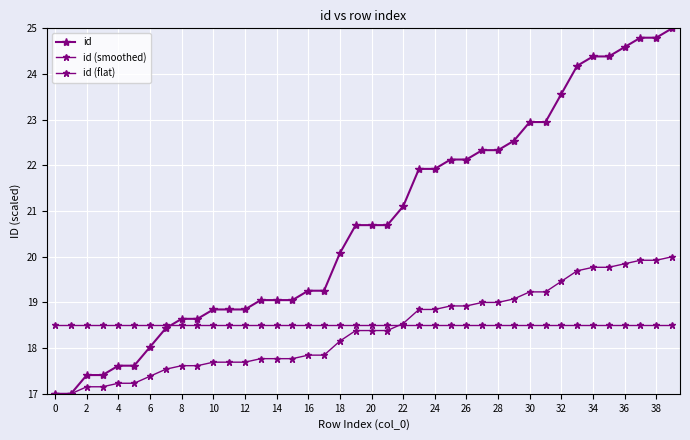

Does the chart have visible grid lines?

Yes